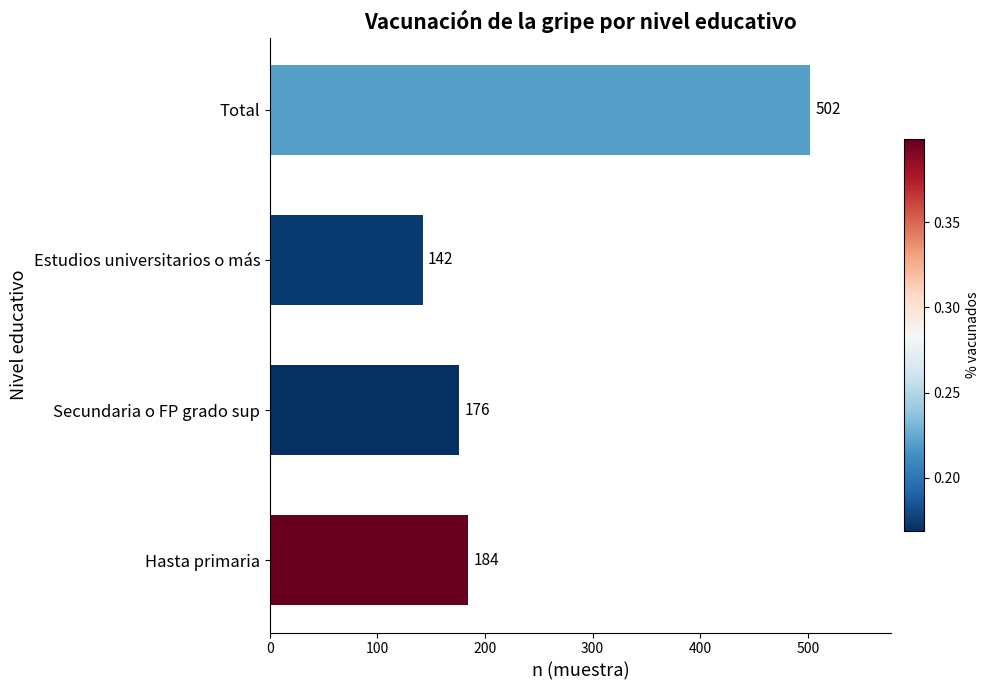

Between Secundaria o FP grado sup and Estudios universitarios o más, which is larger?

Secundaria o FP grado sup